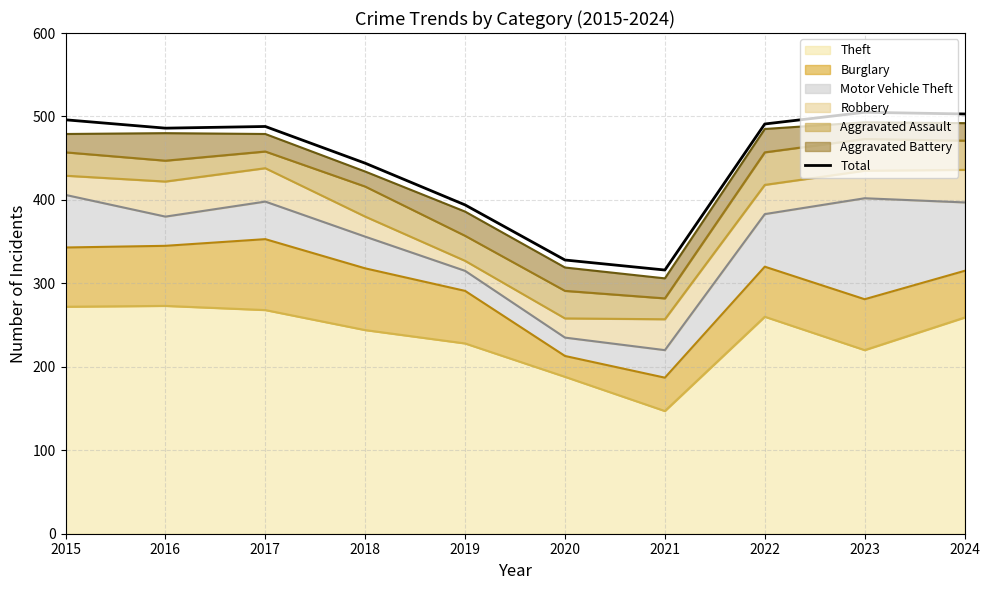

True or false: the data shows 126 at 2016.

False